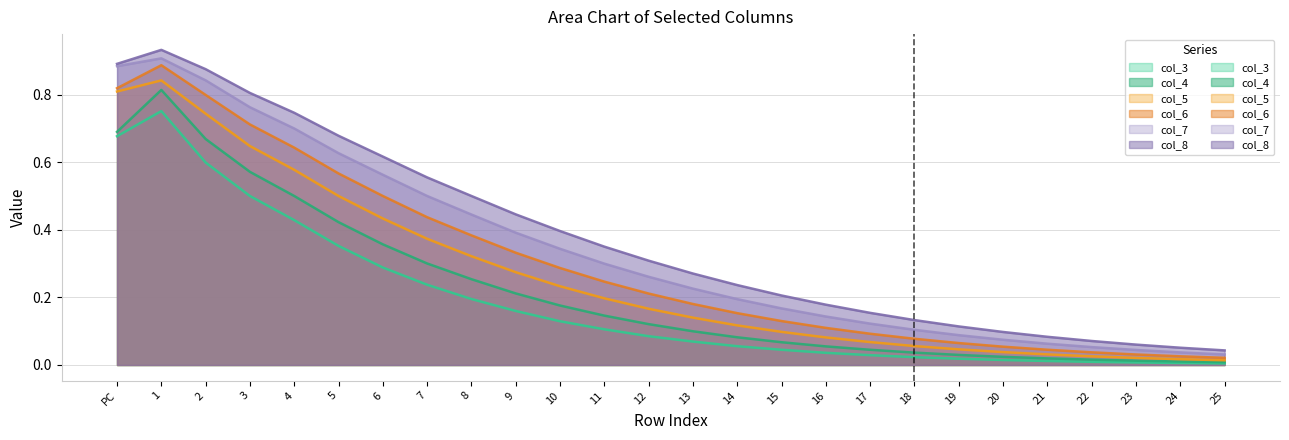

List the series in order of their overall mean, highest first.

col_8, col_7, col_6, col_5, col_4, col_3